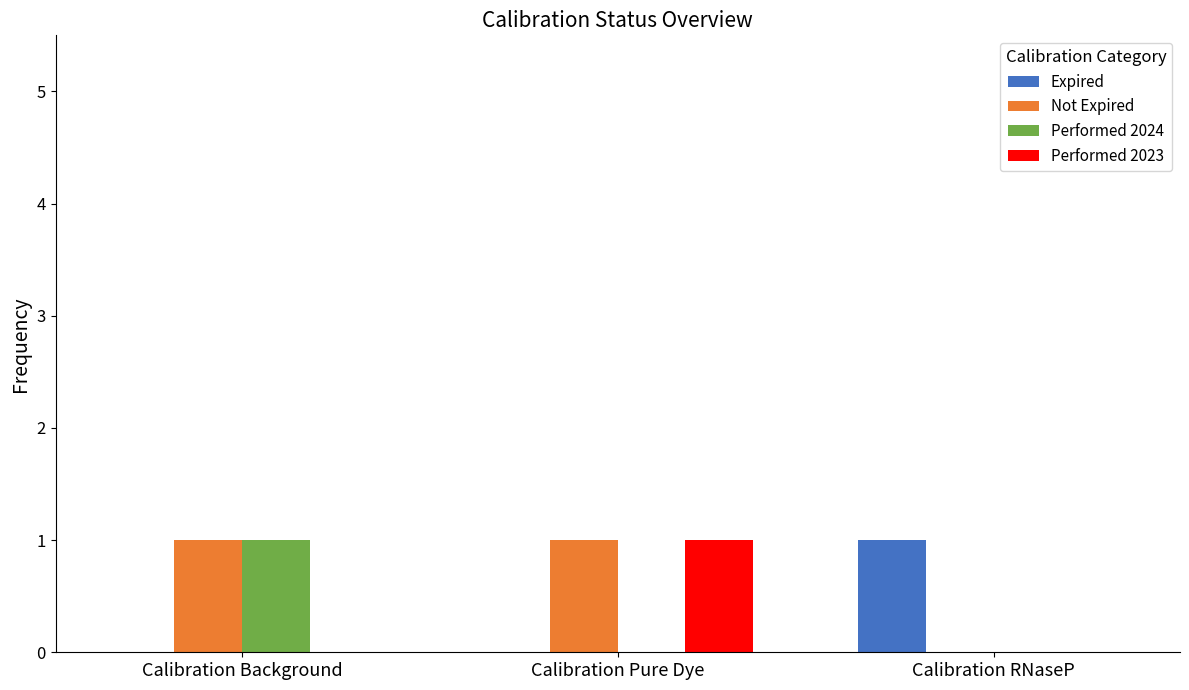

What are all the series names shown in the legend?

Expired, Not Expired, Performed 2024, Performed 2023